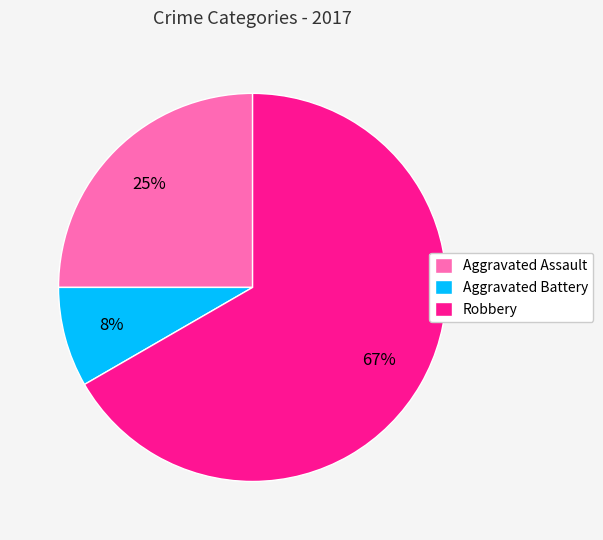

Is it true that Aggravated Battery is 8% of the pie?

True